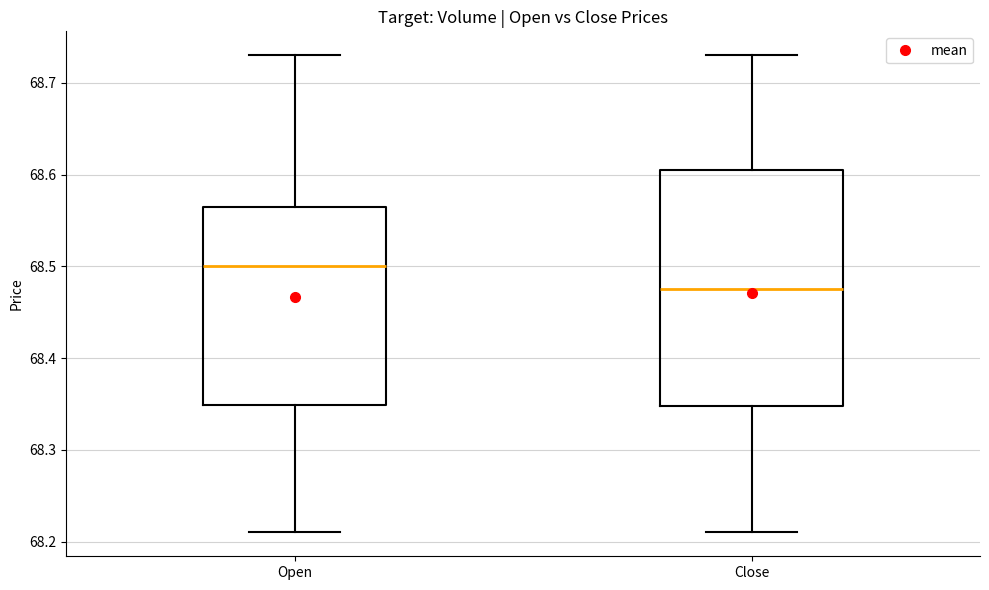

Reading left to right, read every box against the y-axis: the position of its median line, the range the box covers, and the ends of its whiskers. The values are not printed on the chart, so give them approximately, as read against the axis.

Open: median 68.50, box 68.35 to 68.57, whiskers 68.21 to 68.73
Close: median 68.48, box 68.35 to 68.61, whiskers 68.21 to 68.73